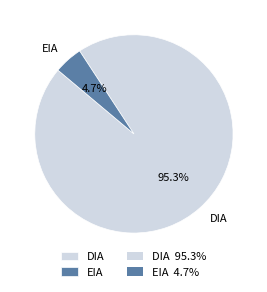

What percentage do DIA and EIA together represent?

100.0%